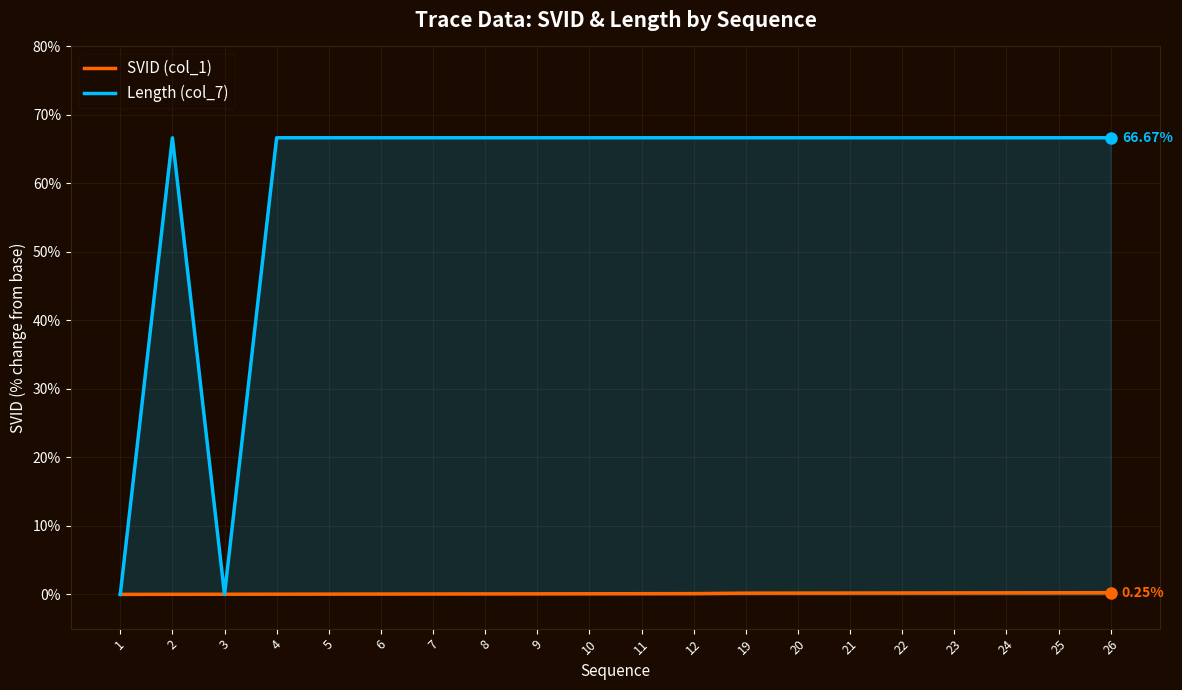

Is the value of Length (col_7) at 7 greater than the value of SVID (col_1) at 22?

Yes